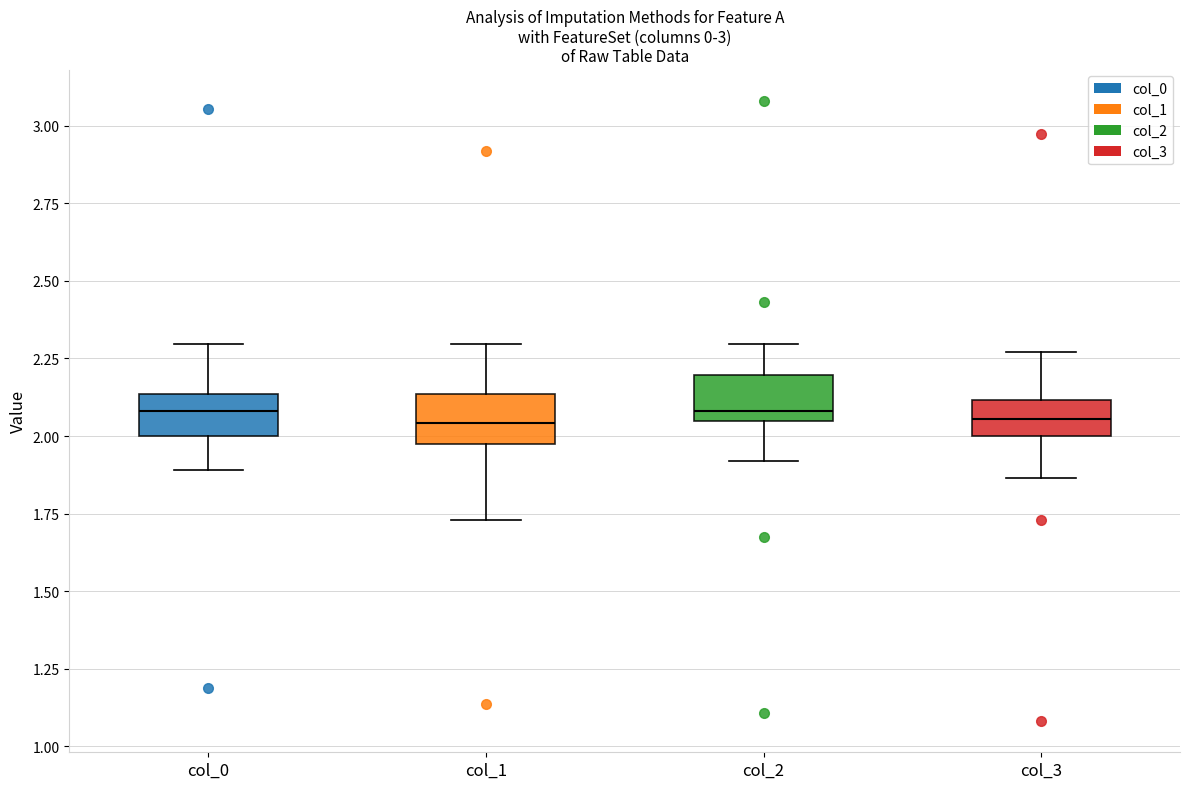

Where does the upper whisker of the box for col_3 end on the y-axis? The values are not printed on the chart, so give them approximately, as read against the axis.

2.25